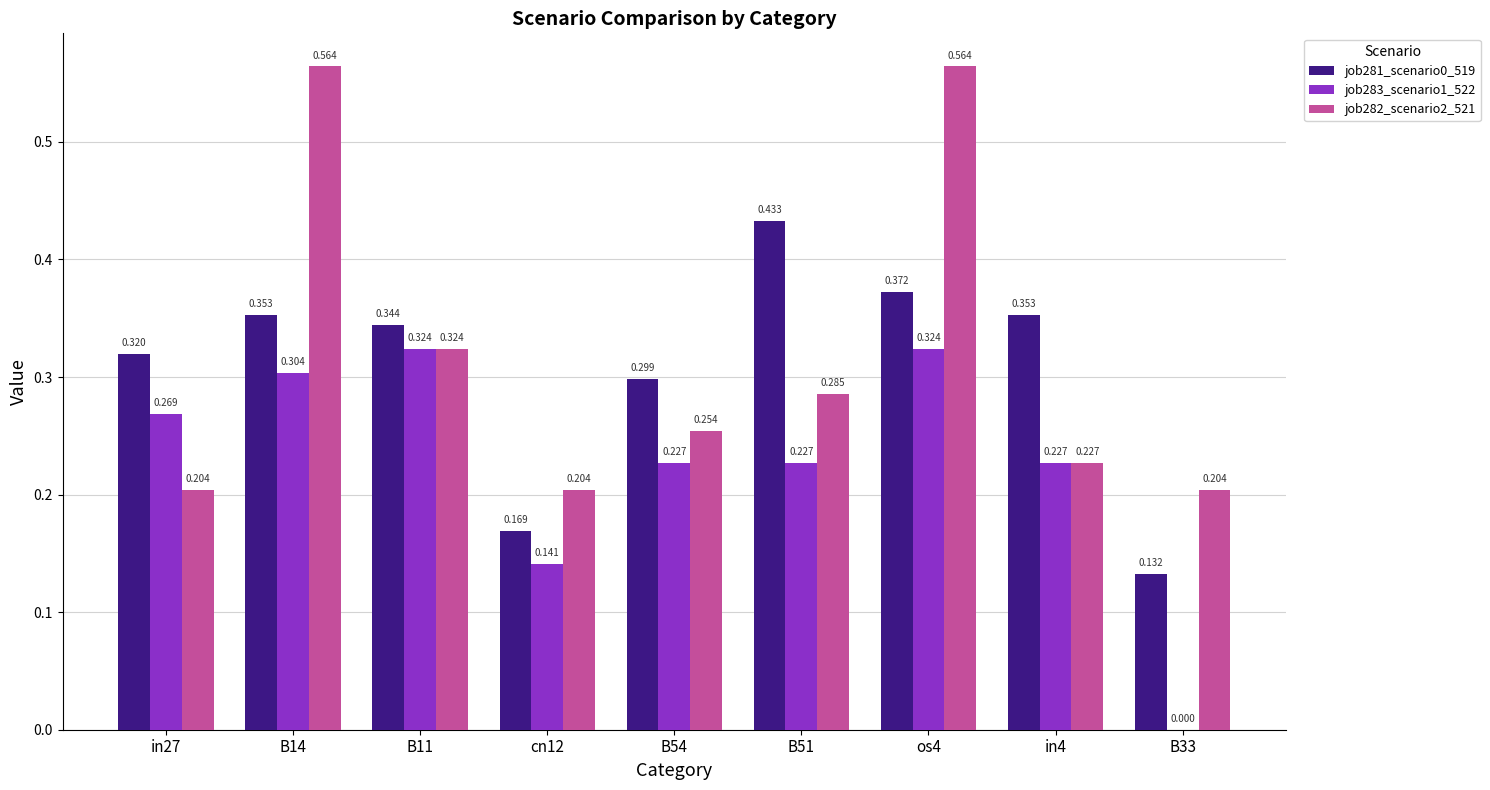

Count the job283_scenario1_522 values in the range 0 to 1.

9